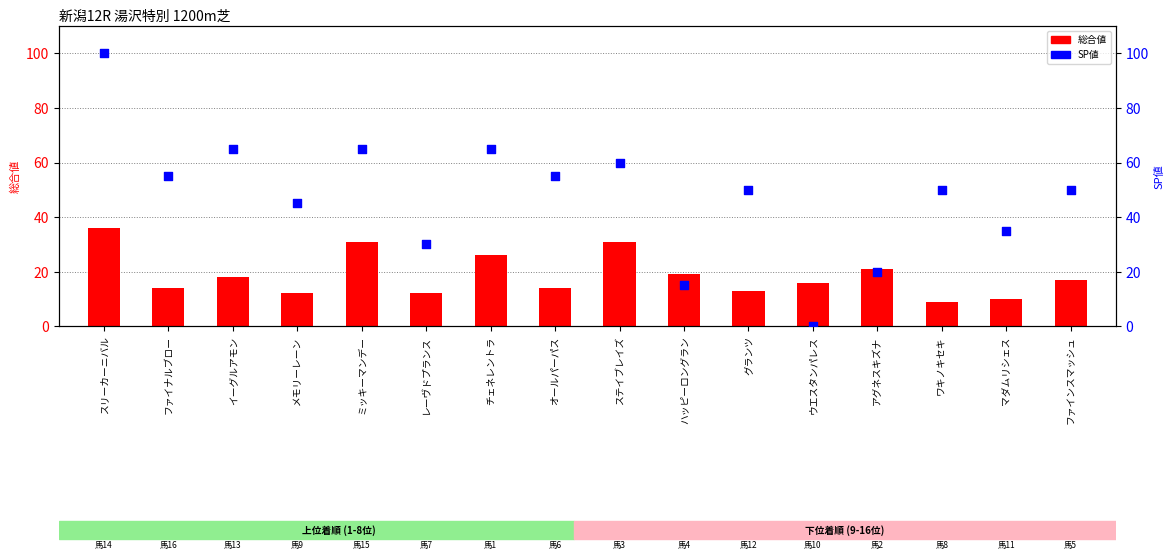

Which series reaches the maximum Y coordinate?

SP値